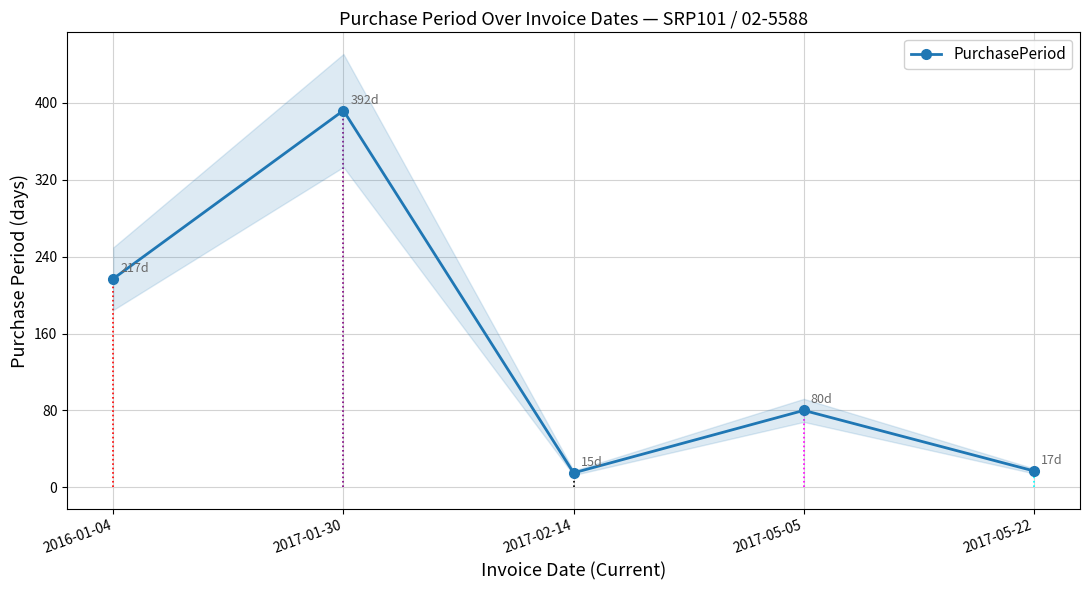

What is the difference between the values at 2017-05-05 and 2016-01-04?

137